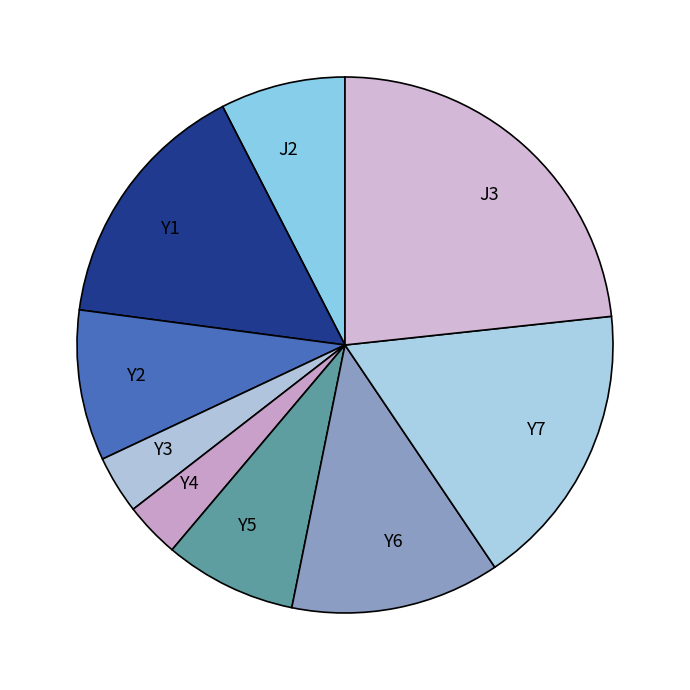

How many segments does this pie chart have?

9